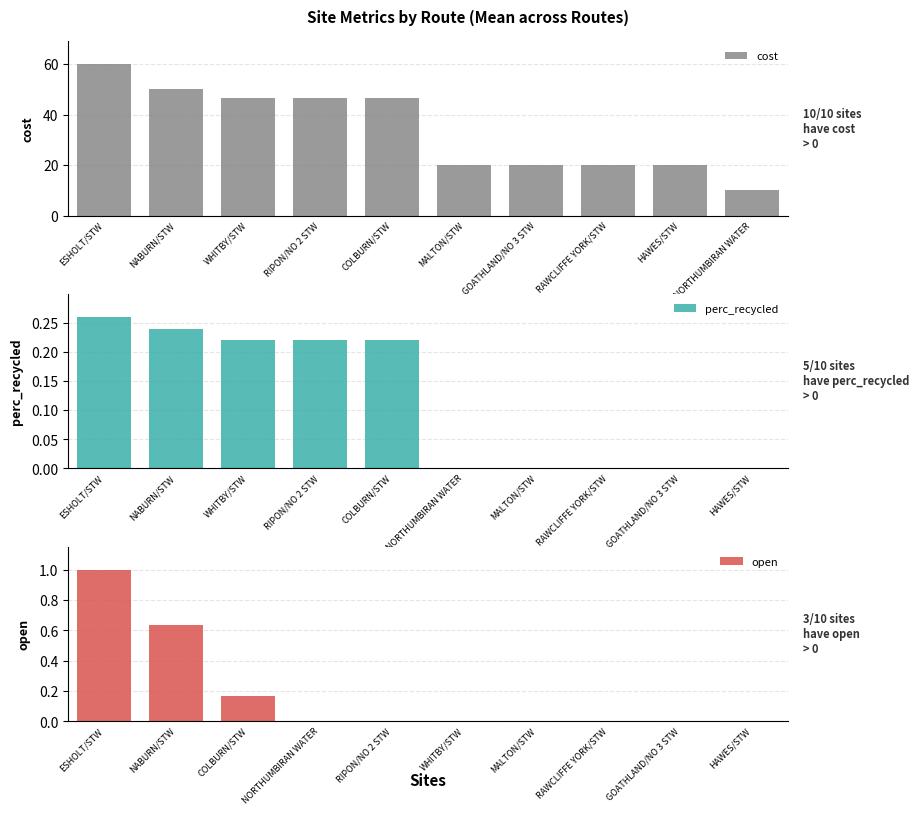

What is the spread (max minus min) of values at ESHOLT/STW?

59.7